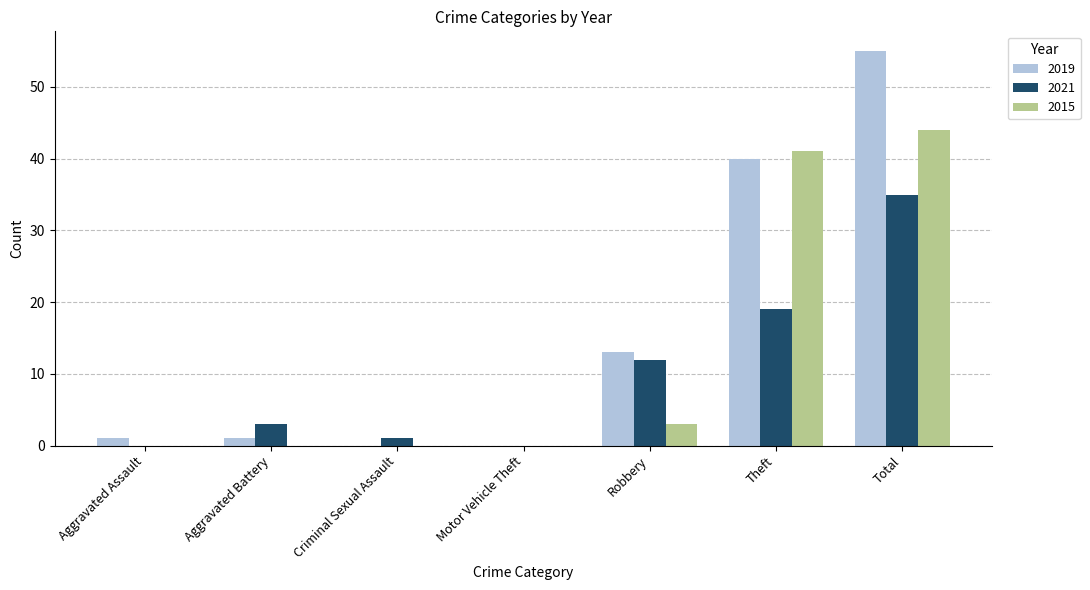

Where is 2019 nearest to the value 27?

Theft